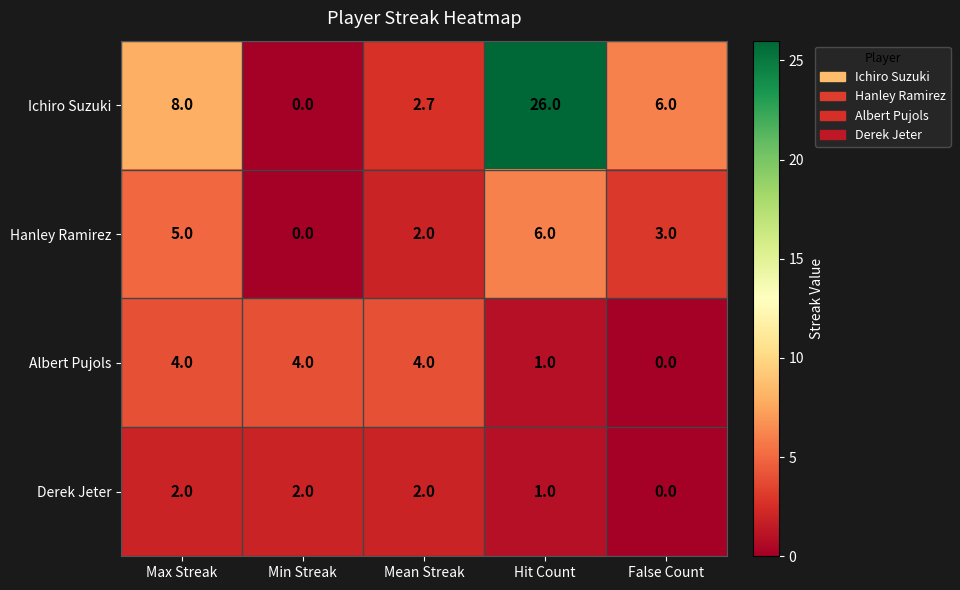

The Derek Jeter series shows 0.0 at False Count. True or false?

True